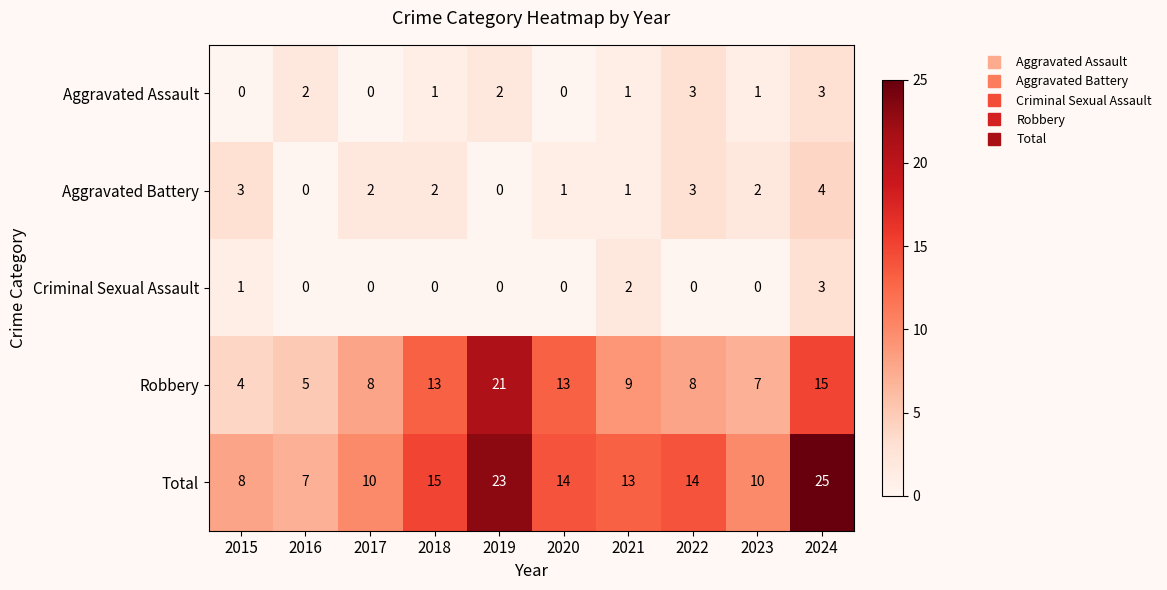

Count the Aggravated Assault values in the range 0 to 2.

8